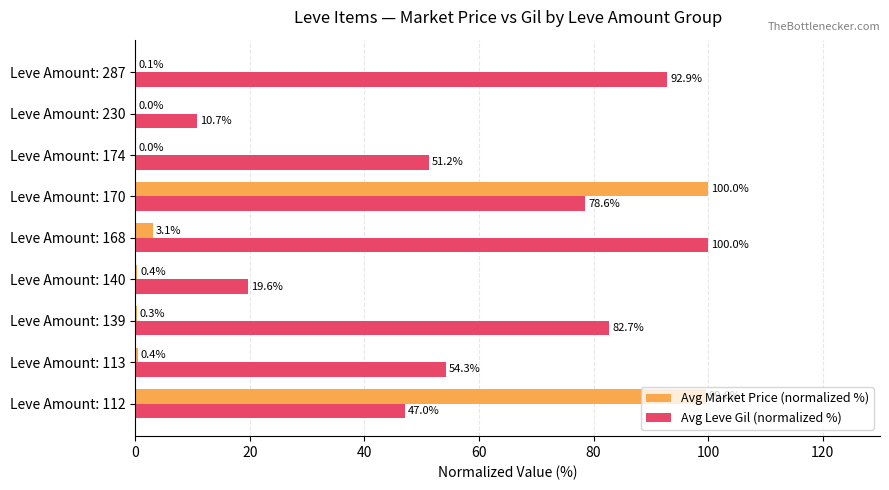

What is the sum of all Avg Leve Gil (normalized %) values?

537.0